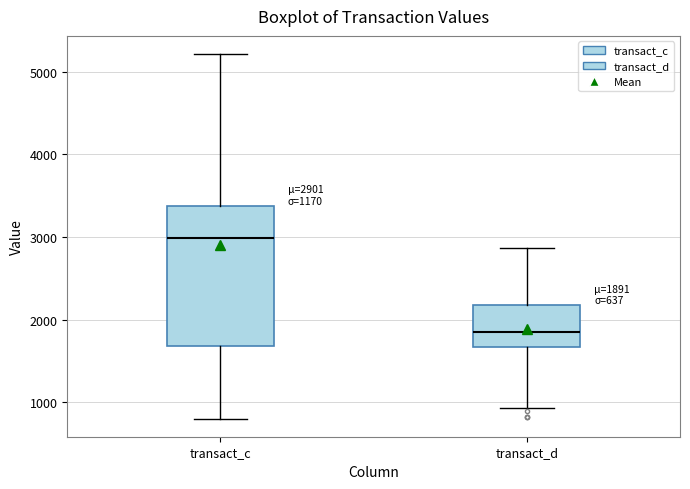

Which box's median line is the highest?

transact_c